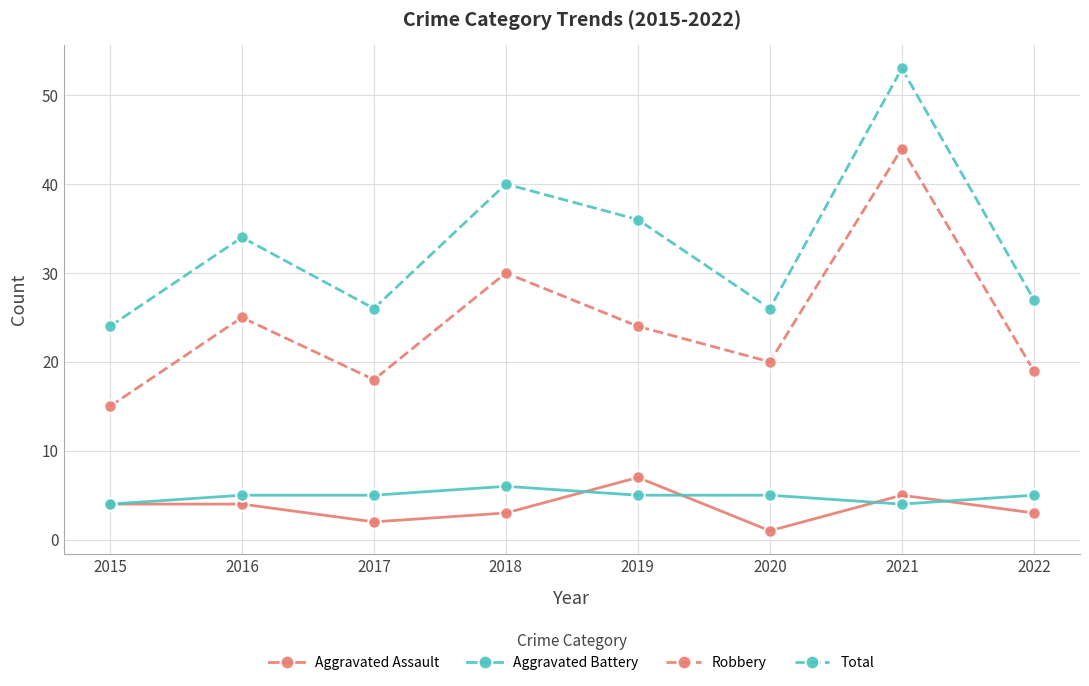

Is the value of Total at 2020 greater than the value of Aggravated Battery at 2019?

Yes